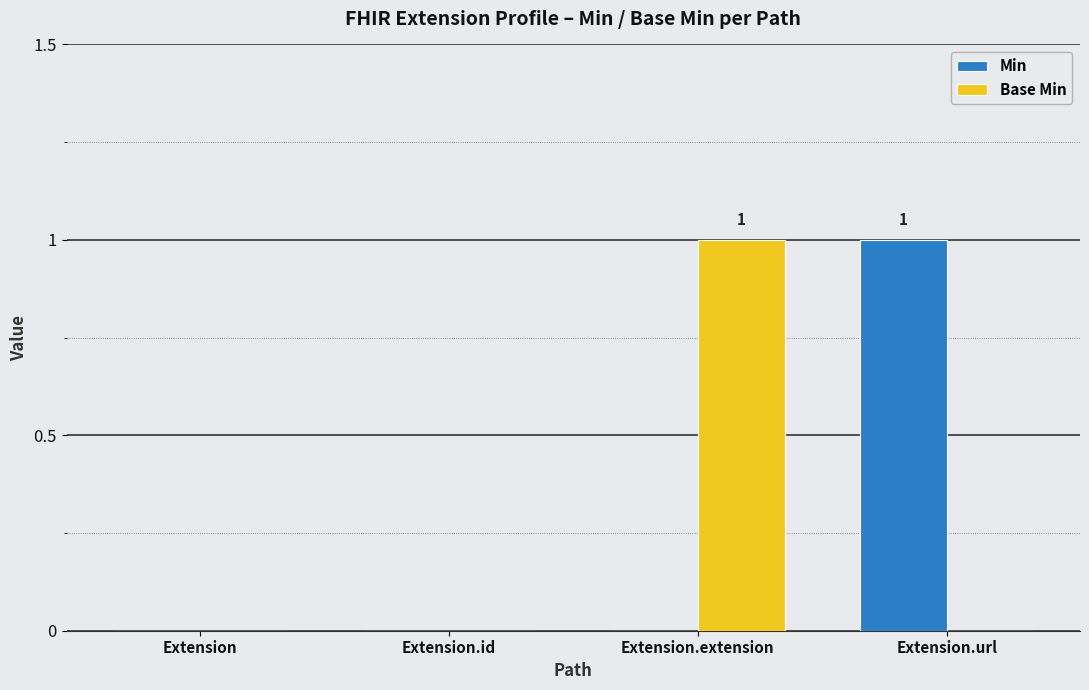

Is it true that Base Min equals 2 at Extension.extension?

False